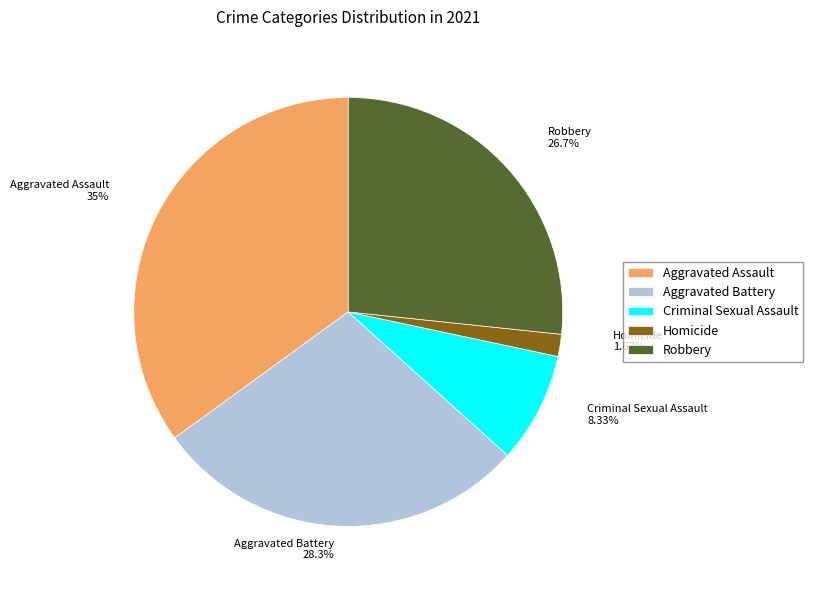

Do Homicide and Robbery together represent more than half of the pie?

No